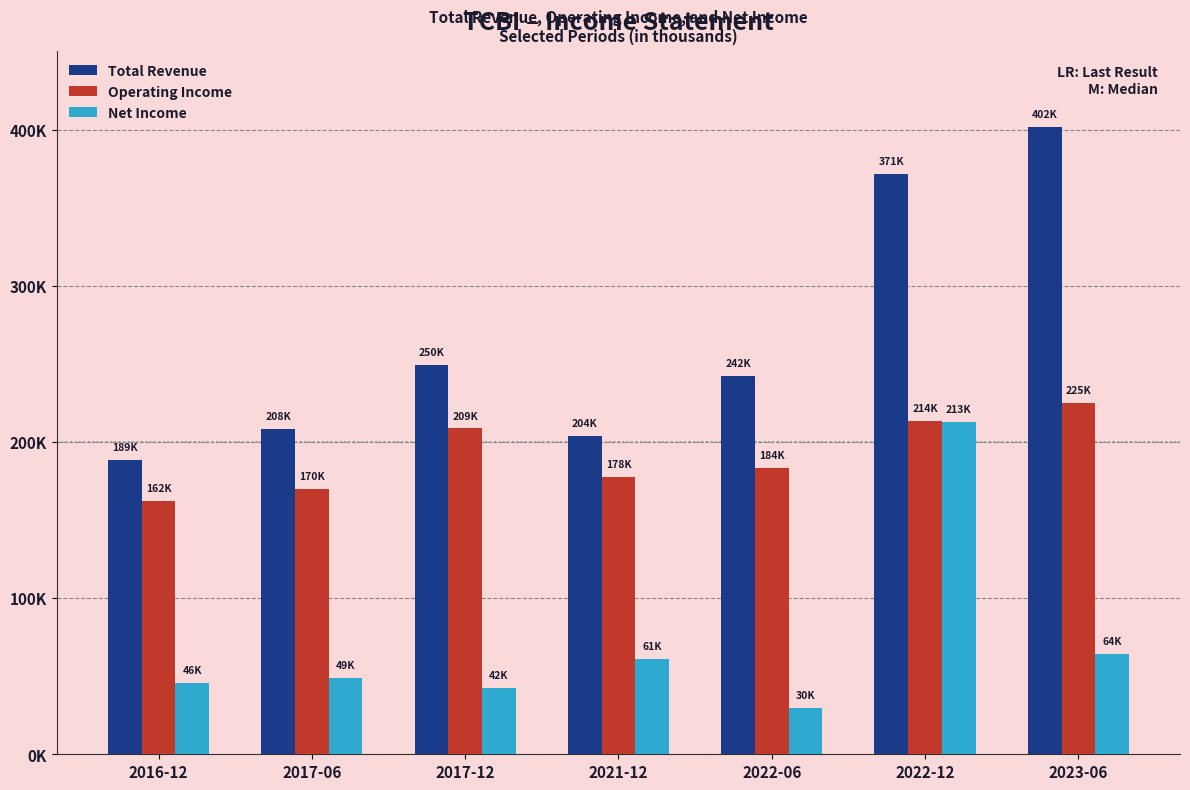

List the labels in order of Operating Income value, smallest first.

2016-12, 2017-06, 2021-12, 2022-06, 2017-12, 2022-12, 2023-06